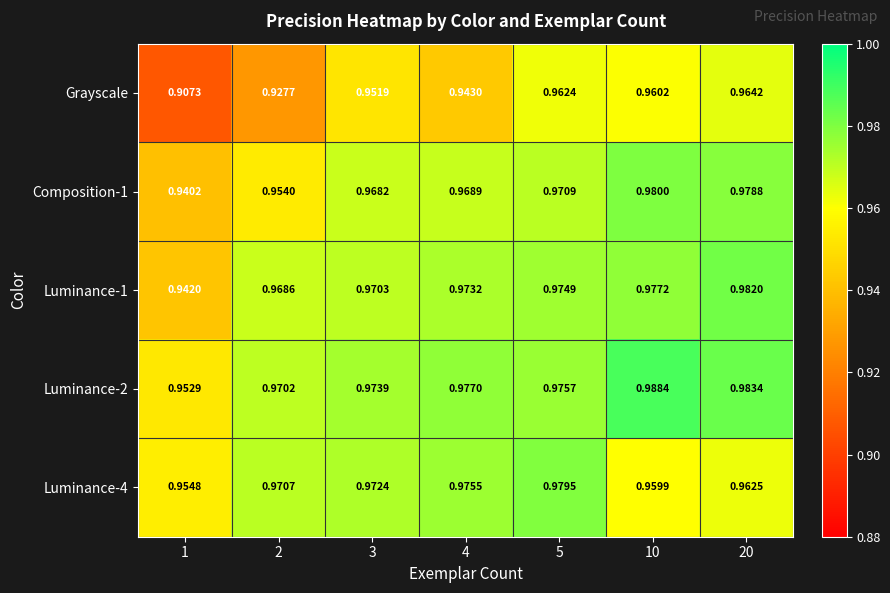

Between 3 and 20, which series saw the biggest shift?

Grayscale